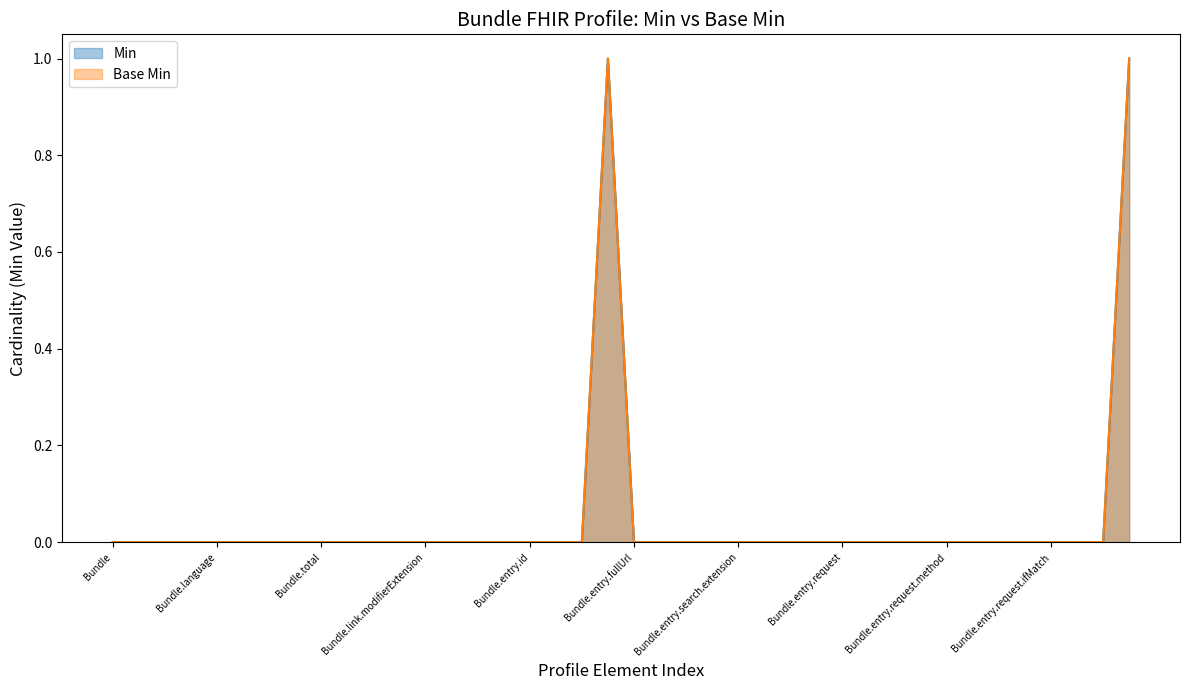

Which series changed the most between Bundle.entry and Bundle.entry.request.ifNoneExist?

Min